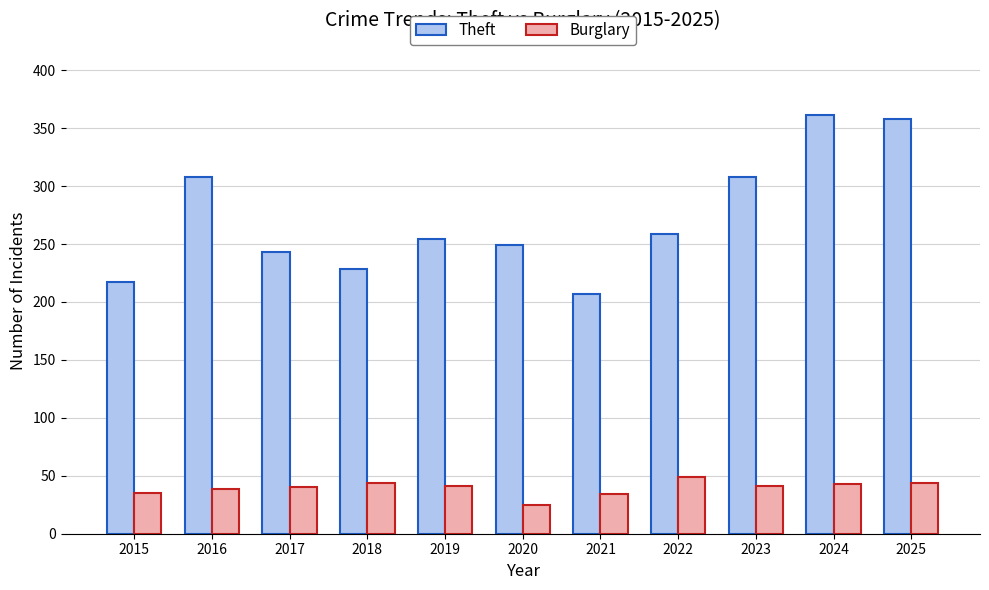

The Burglary series shows 44 at 2018. True or false?

True